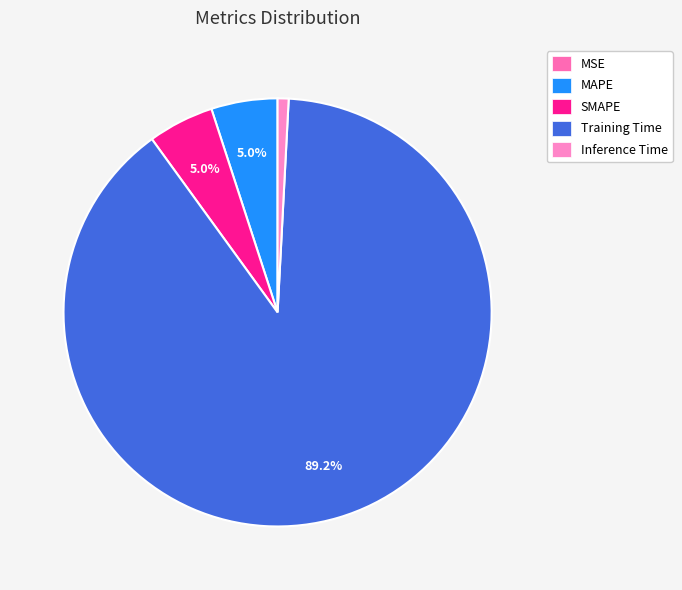

What is the majority slice?

Training Time